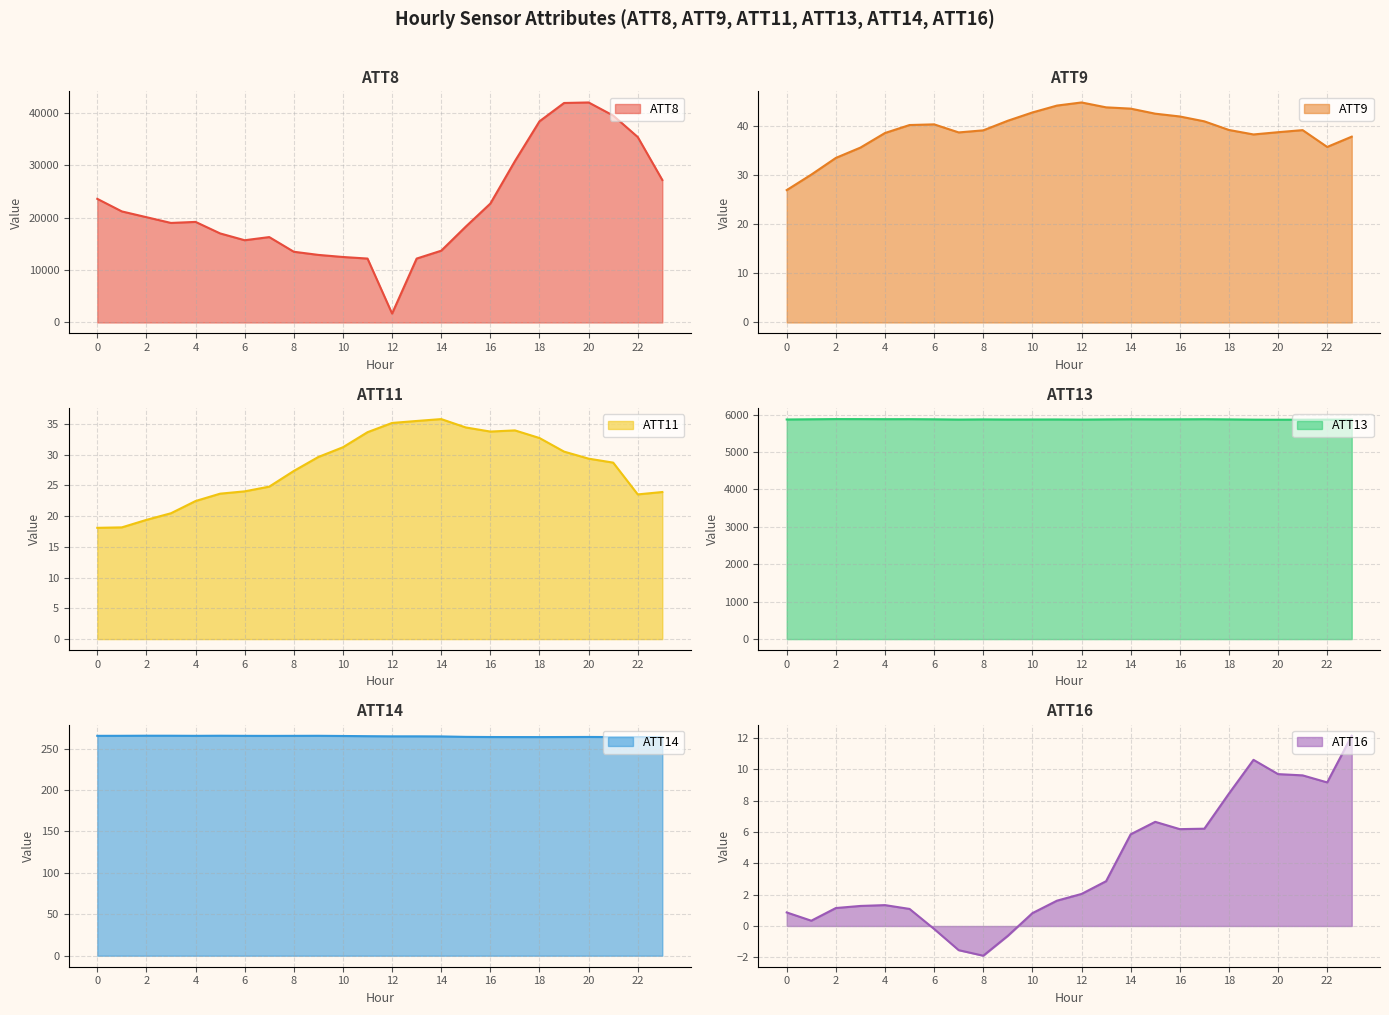

True or false: ATT11 and ATT8 cross at least once.

False